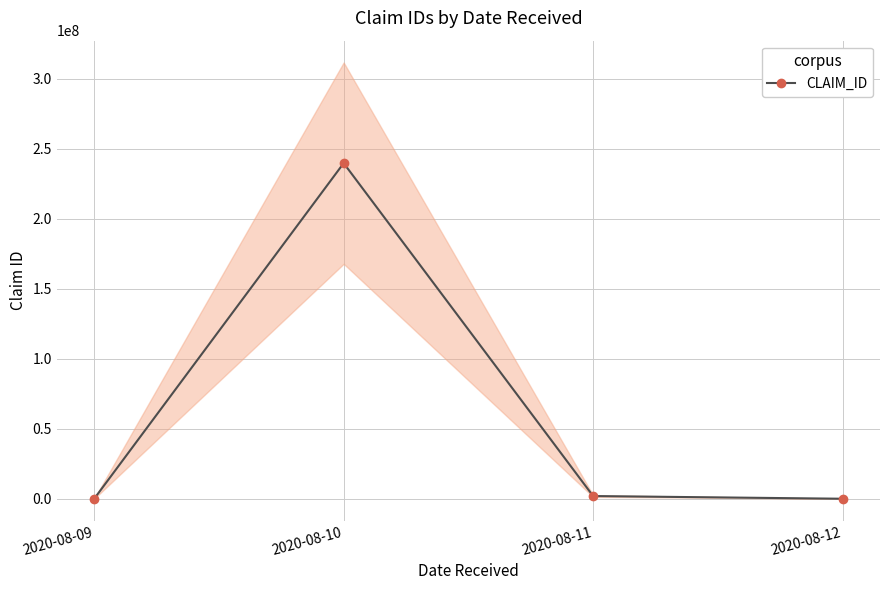

How many categories are shown in the chart?

4